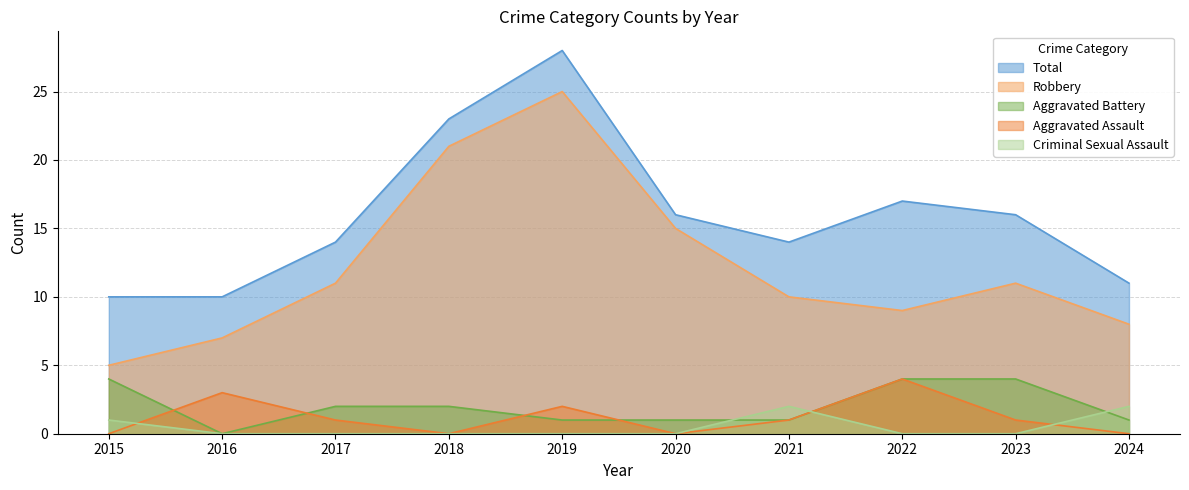

Rank the categories by Total value from lowest to highest.

2015, 2016, 2024, 2017, 2021, 2020, 2023, 2022, 2018, 2019